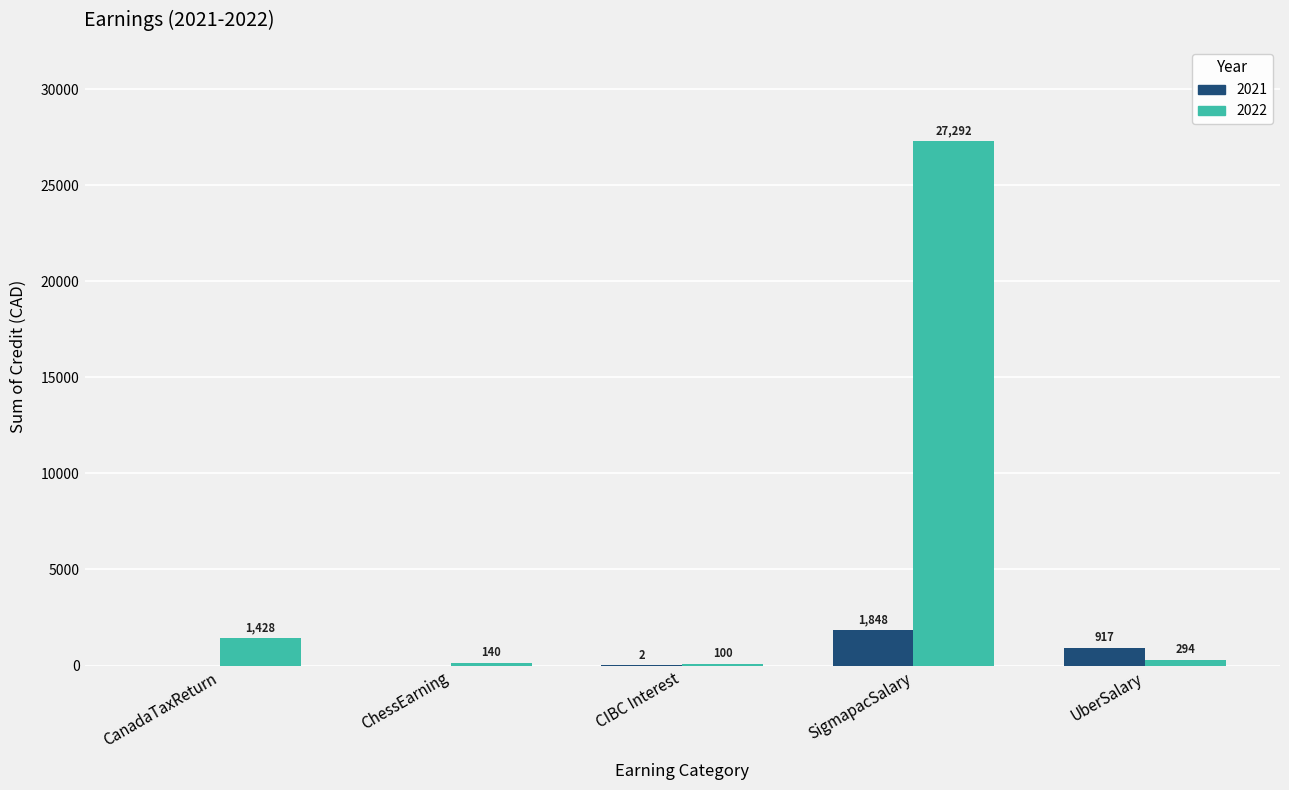

What is the highest value of the 2022 series?

27291.6